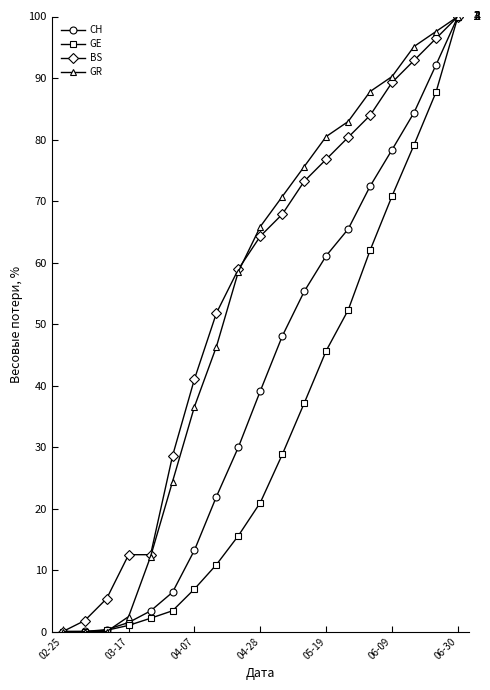

What is the sum of all CH values?

773.0